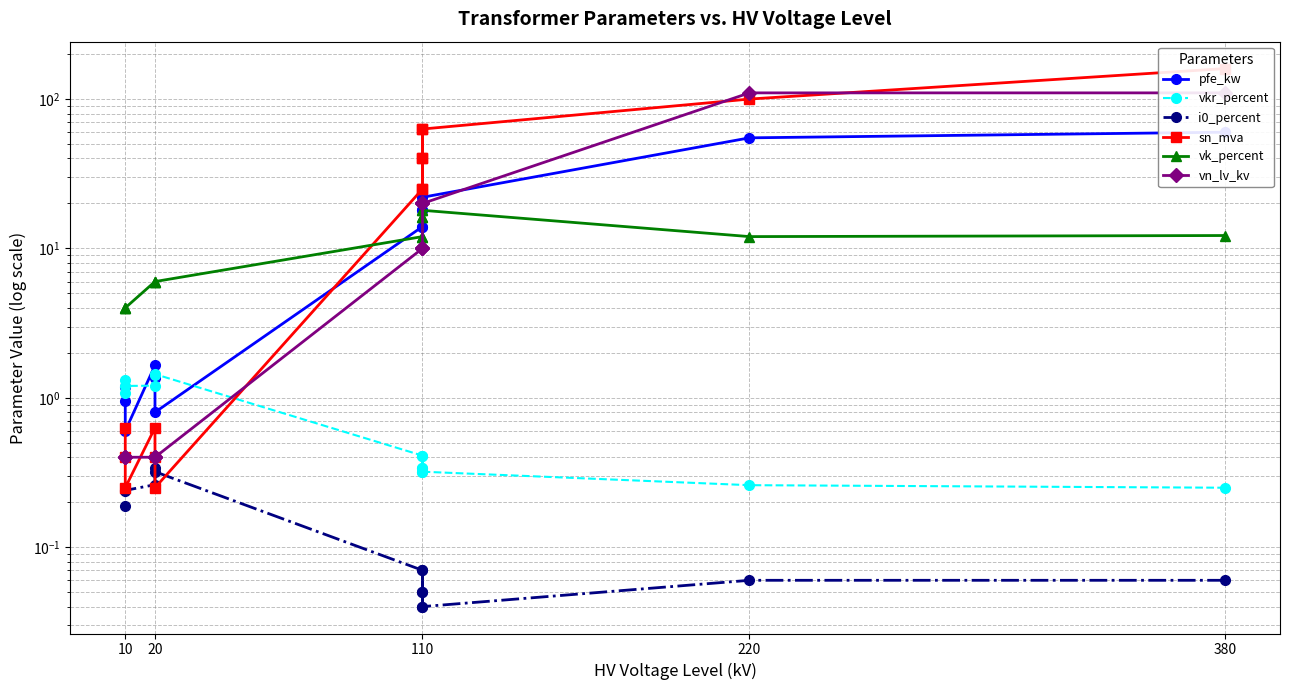

Which series has the widest spread of values?

sn_mva